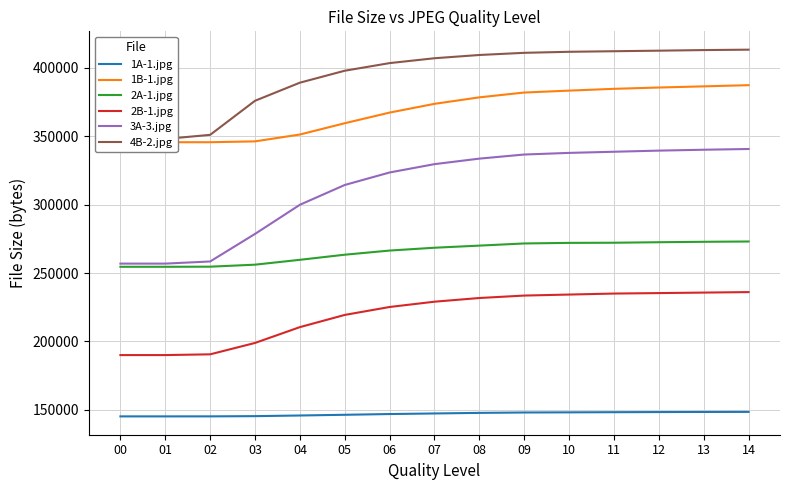

True or false: 3A-3.jpg and 1A-1.jpg intersect in this chart.

False